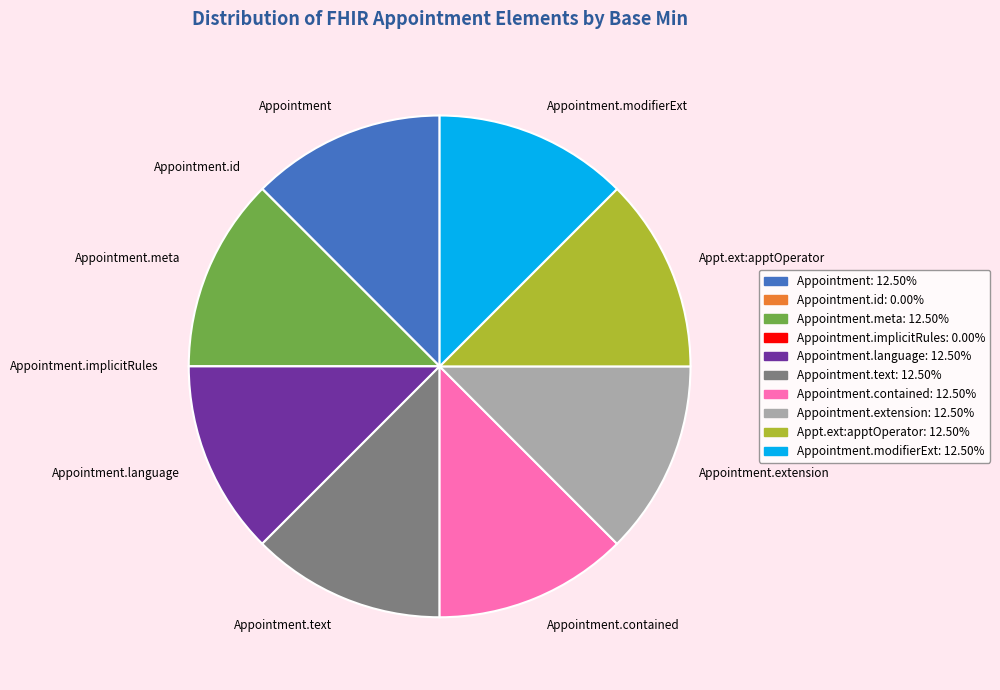

Does any single category account for the majority?

No